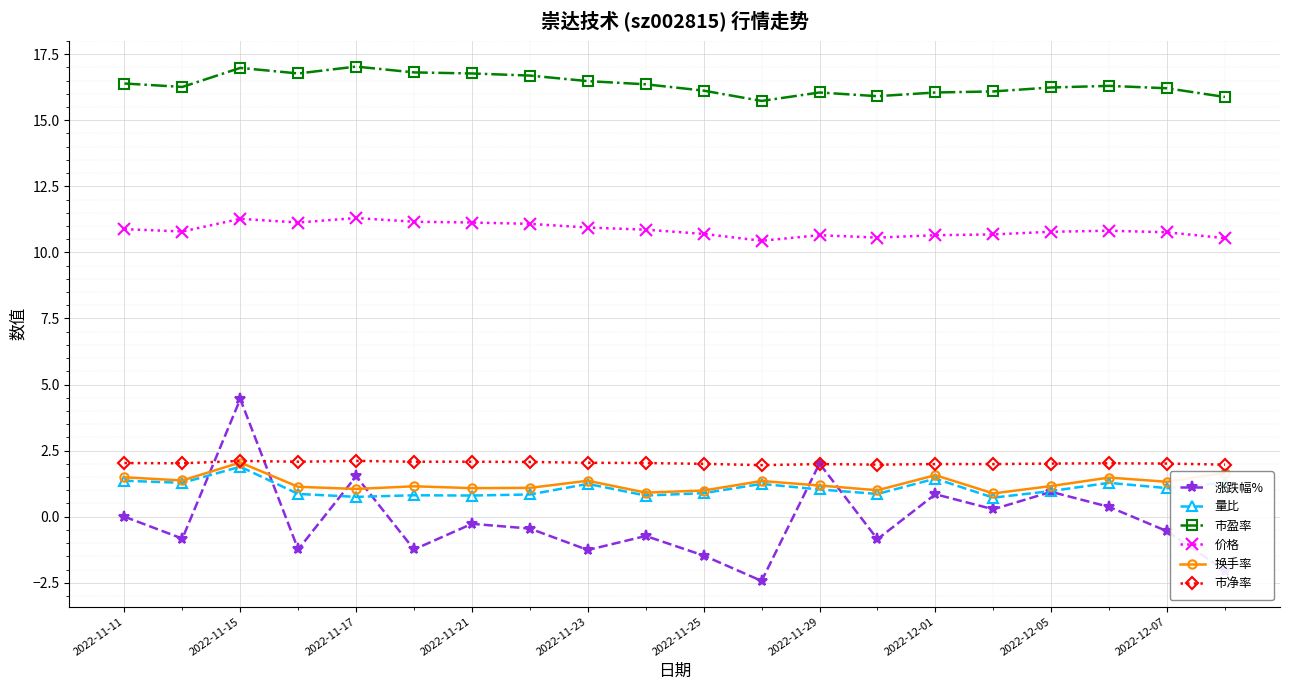

True or false: 市盈率 and 市净率 cross at least once.

False